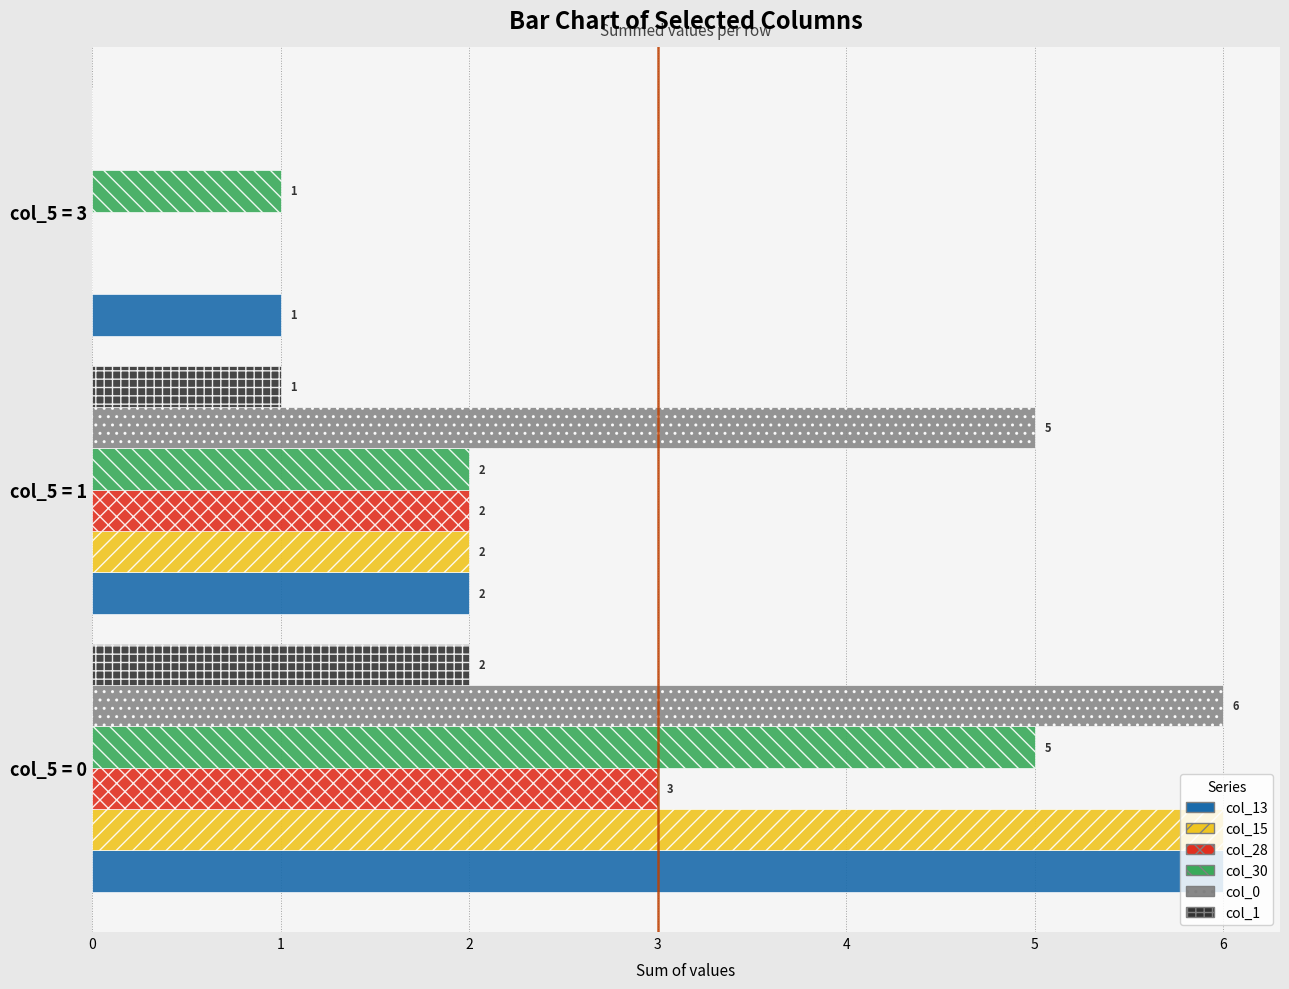

Which category has the highest value across all series?

col_5 = 0